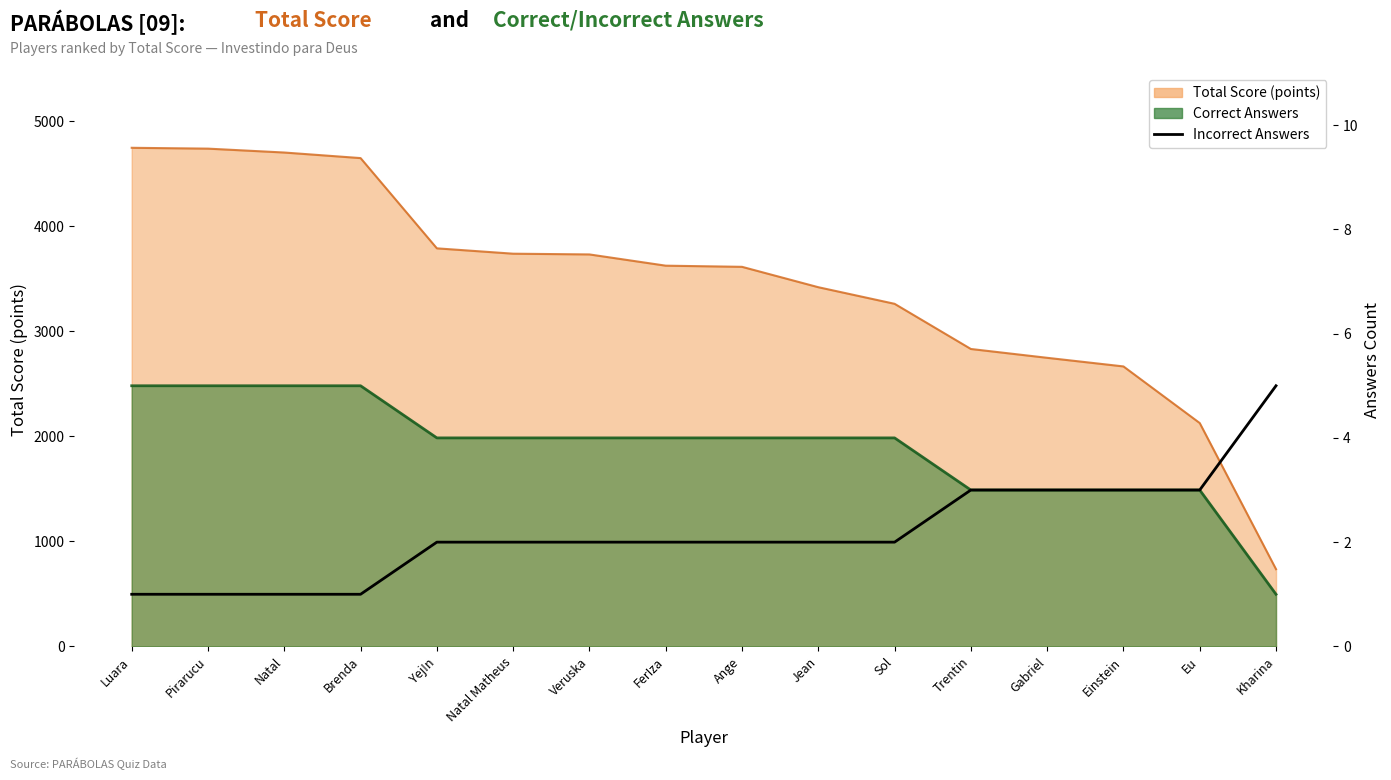

What is the smallest value displayed?

1